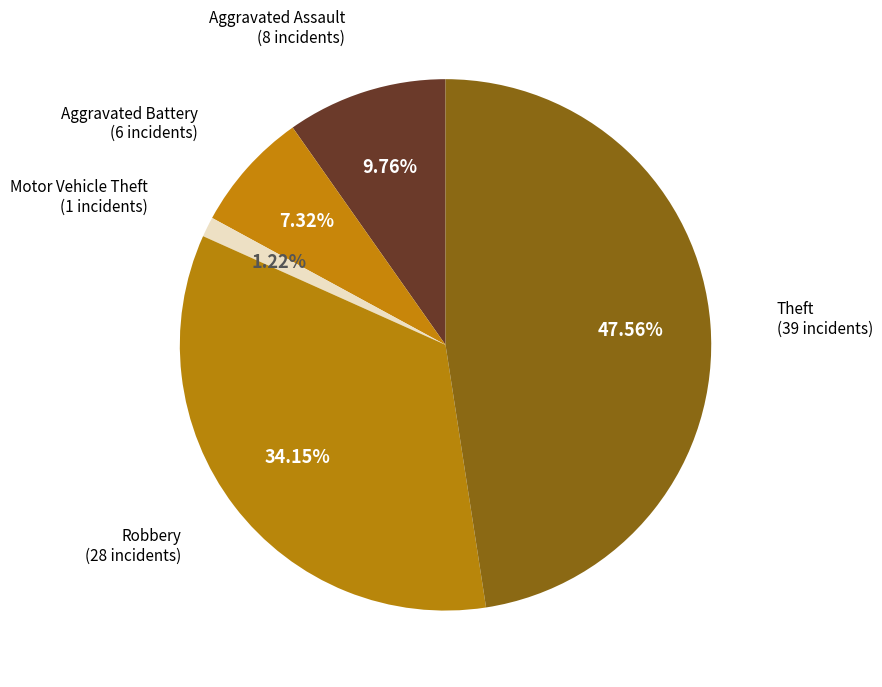

Between Theft and Aggravated Battery, which is larger?

Theft